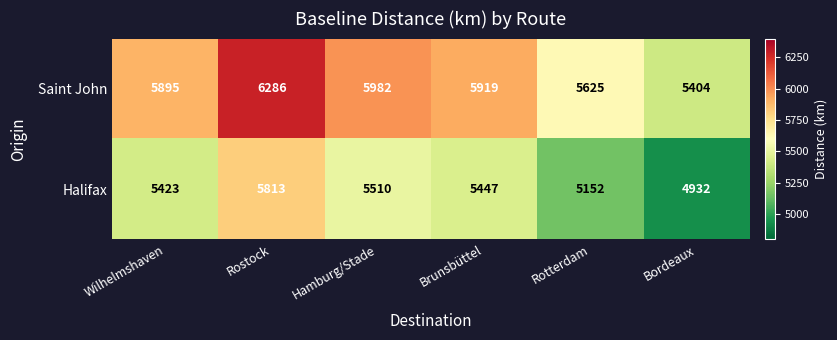

At Bordeaux, list the series in order from largest to smallest.

Saint John, Halifax